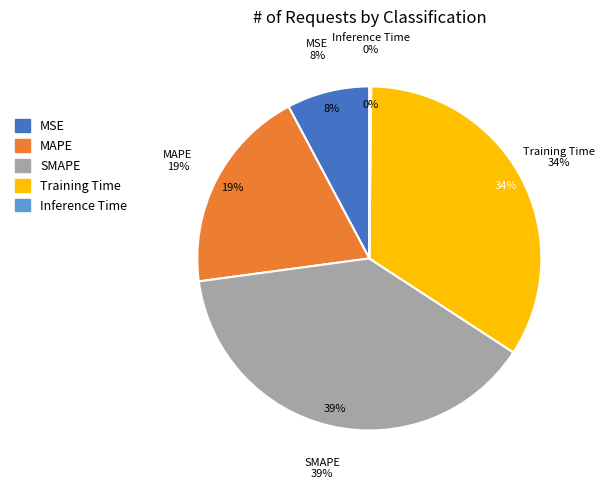

What is the smallest slice in the pie chart?

Inference Time